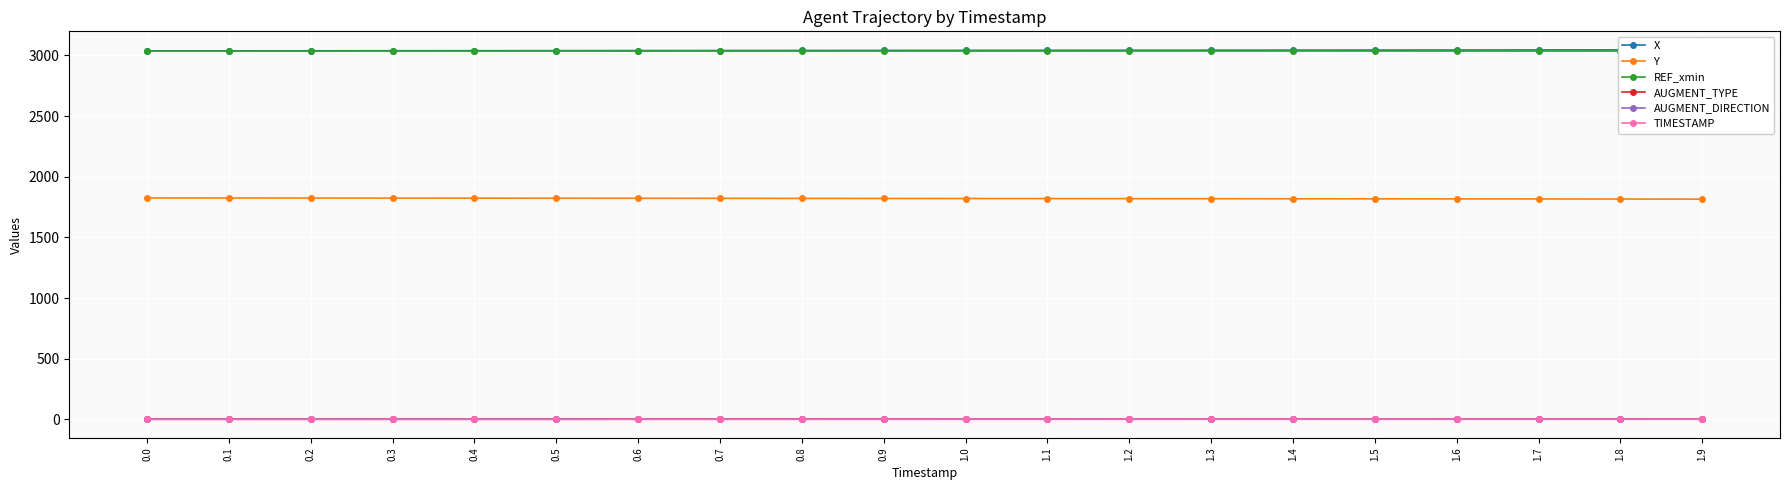

What value does the Y series have at 0.2?

1824.3